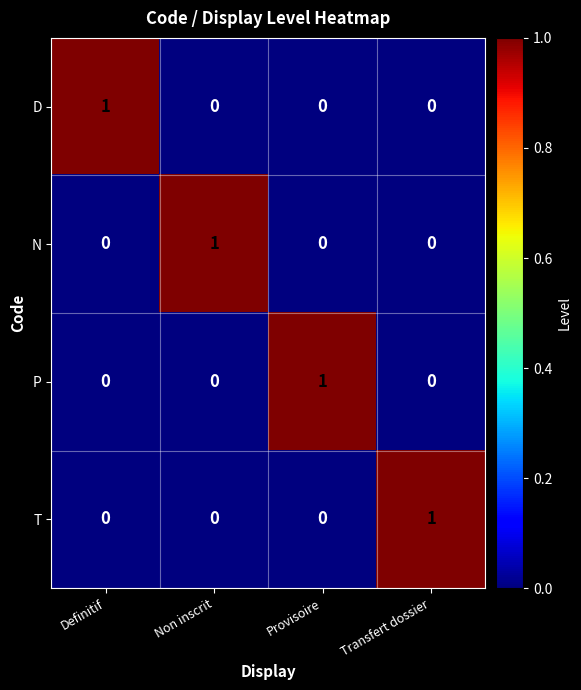

How many values in T are above zero?

1